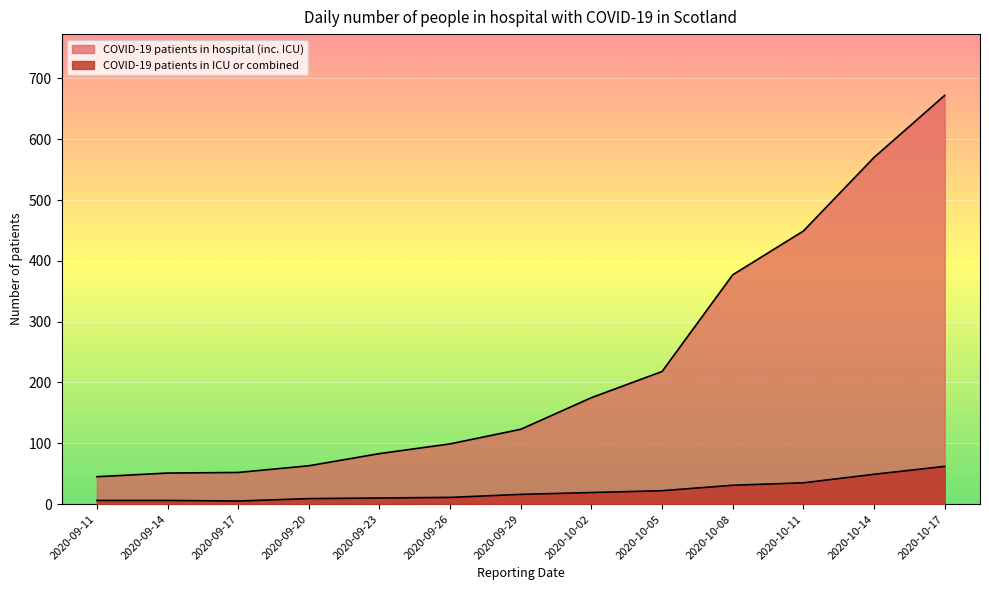

The value of COVID-19 patients in hospital (inc. ICU) at 2020-09-11 is 45. True or false?

True